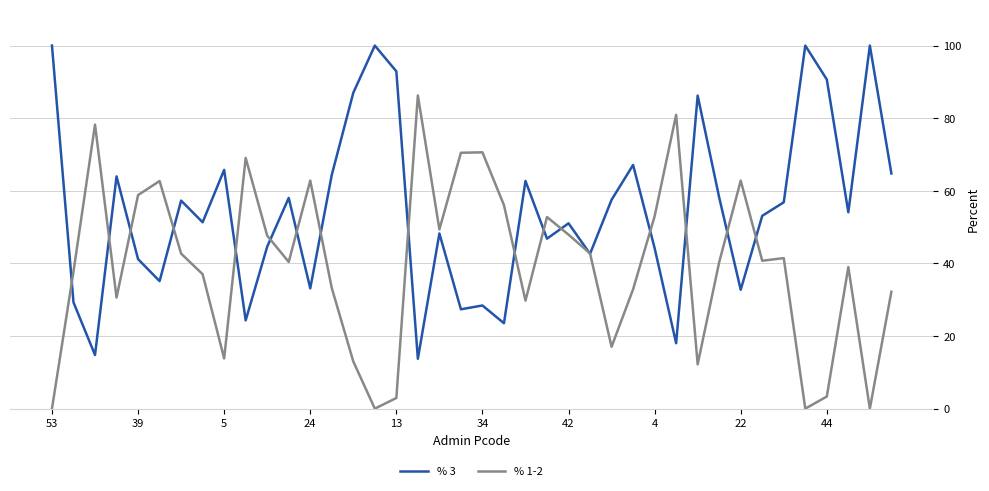

Rank the series by their maximum value, from lowest to highest.

% 1-2, % 3